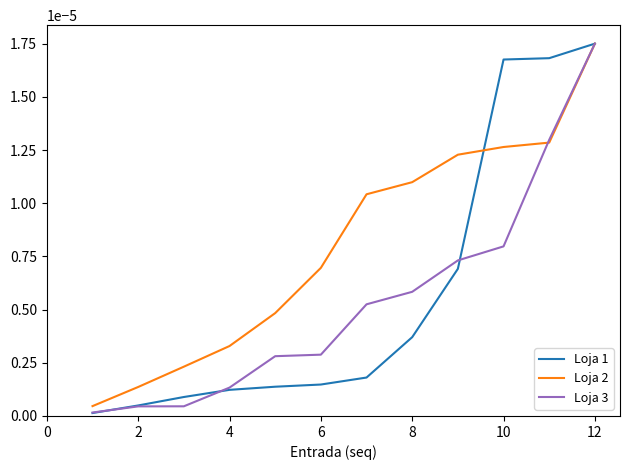

Does the chart have visible grid lines?

No